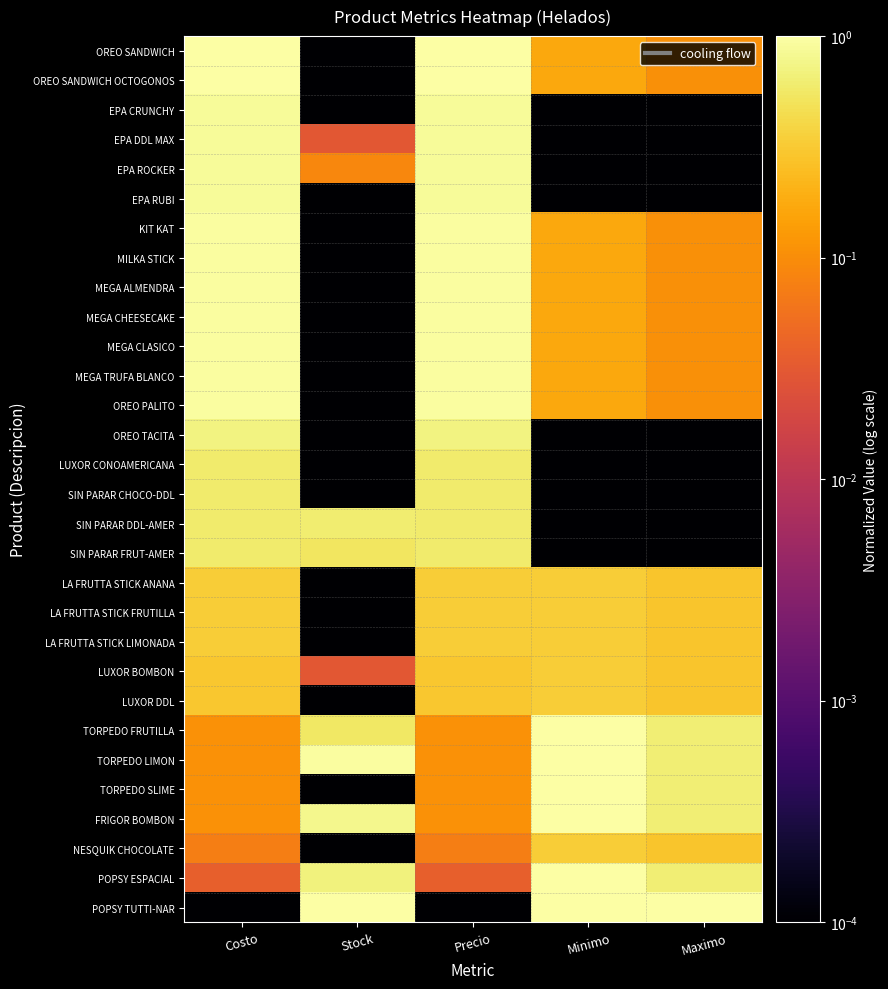

Reading left to right, list all the values displayed in this chart.

OREO SANDWICH: Costo=1.0	Stock=0.0	Precio=1.0	Minimo=0.2	Maximo=0.1
OREO SANDWICH OCTOGONOS: Costo=1.0	Stock=0.0	Precio=1.0	Minimo=0.2	Maximo=0.1
EPA CRUNCHY: Costo=0.9	Stock=0.0	Precio=0.9	Minimo=0.0	Maximo=0.0
EPA DDL MAX: Costo=0.9	Stock=0.0	Precio=0.9	Minimo=0.0	Maximo=0.0
EPA ROCKER: Costo=0.9	Stock=0.1	Precio=0.9	Minimo=0.0	Maximo=0.0
EPA RUBI: Costo=0.9	Stock=0.0	Precio=0.9	Minimo=0.0	Maximo=0.0
KIT KAT: Costo=1.0	Stock=0.0	Precio=1.0	Minimo=0.2	Maximo=0.1
MILKA STICK: Costo=1.0	Stock=0.0	Precio=1.0	Minimo=0.2	Maximo=0.1
MEGA ALMENDRA: Costo=1.0	Stock=0.0	Precio=1.0	Minimo=0.2	Maximo=0.1
MEGA CHEESECAKE: Costo=1.0	Stock=0.0	Precio=1.0	Minimo=0.2	Maximo=0.1
MEGA CLASICO: Costo=1.0	Stock=0.0	Precio=1.0	Minimo=0.2	Maximo=0.1
MEGA TRUFA BLANCO: Costo=1.0	Stock=0.0	Precio=1.0	Minimo=0.2	Maximo=0.1
OREO PALITO: Costo=1.0	Stock=0.0	Precio=1.0	Minimo=0.2	Maximo=0.1
OREO TACITA: Costo=0.7	Stock=0.0	Precio=0.7	Minimo=0.0	Maximo=0.0
LUXOR CONOAMERICANA: Costo=0.6	Stock=0.0	Precio=0.6	Minimo=0.0	Maximo=0.0
SIN PARAR CHOCO-DDL: Costo=0.6	Stock=0.0	Precio=0.6	Minimo=0.0	Maximo=0.0
SIN PARAR DDL-AMER: Costo=0.6	Stock=0.6	Precio=0.6	Minimo=0.0	Maximo=0.0
SIN PARAR FRUT-AMER: Costo=0.6	Stock=0.5	Precio=0.6	Minimo=0.0	Maximo=0.0
LA FRUTTA STICK ANANA: Costo=0.3	Stock=0.0	Precio=0.3	Minimo=0.3	Maximo=0.3
LA FRUTTA STICK FRUTILLA: Costo=0.3	Stock=0.0	Precio=0.3	Minimo=0.3	Maximo=0.3
LA FRUTTA STICK LIMONADA: Costo=0.3	Stock=0.0	Precio=0.3	Minimo=0.3	Maximo=0.3
LUXOR BOMBON: Costo=0.3	Stock=0.0	Precio=0.3	Minimo=0.3	Maximo=0.3
LUXOR DDL: Costo=0.3	Stock=0.0	Precio=0.3	Minimo=0.3	Maximo=0.3
TORPEDO FRUTILLA: Costo=0.1	Stock=0.6	Precio=0.1	Minimo=1.0	Maximo=0.6
TORPEDO LIMON: Costo=0.1	Stock=0.9	Precio=0.1	Minimo=1.0	Maximo=0.6
TORPEDO SLIME: Costo=0.1	Stock=0.0	Precio=0.1	Minimo=1.0	Maximo=0.6
FRIGOR BOMBON: Costo=0.1	Stock=0.8	Precio=0.1	Minimo=1.0	Maximo=0.6
NESQUIK CHOCOLATE: Costo=0.1	Stock=0.0	Precio=0.1	Minimo=0.3	Maximo=0.3
POPSY ESPACIAL: Costo=0.0	Stock=0.7	Precio=0.0	Minimo=1.0	Maximo=0.6
POPSY TUTTI-NAR: Costo=0.0	Stock=1.0	Precio=0.0	Minimo=1.0	Maximo=1.0